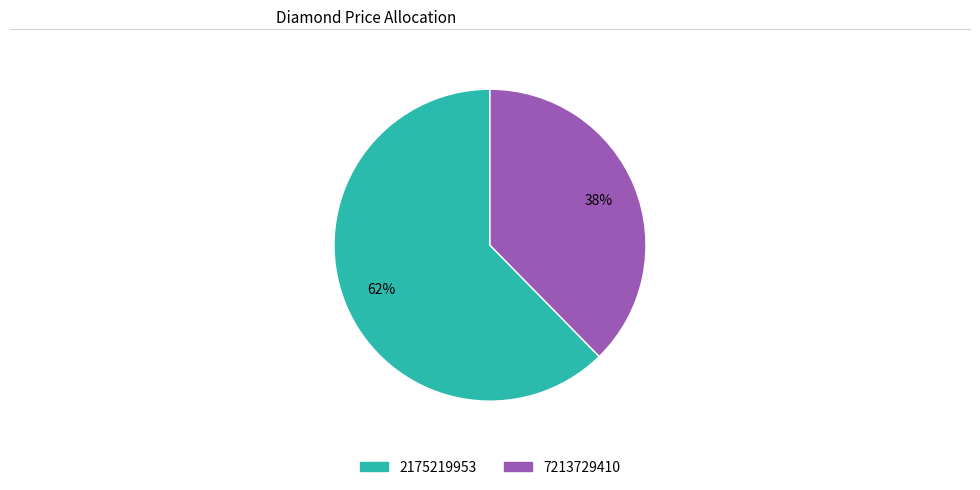

Does 2175219953 account for over 50% of the chart?

Yes